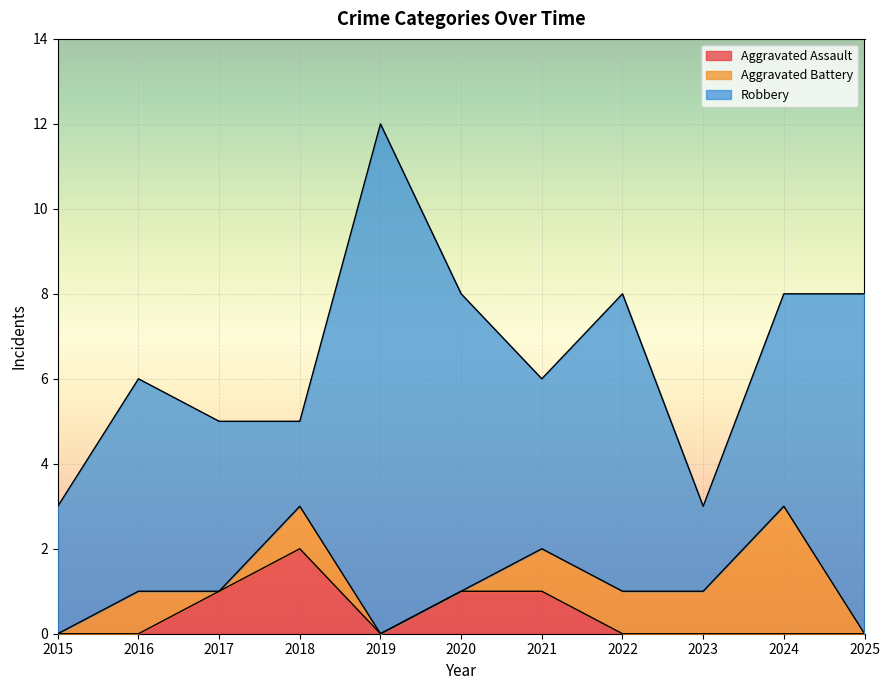

Where is Aggravated Battery nearest to the value 1?

2016